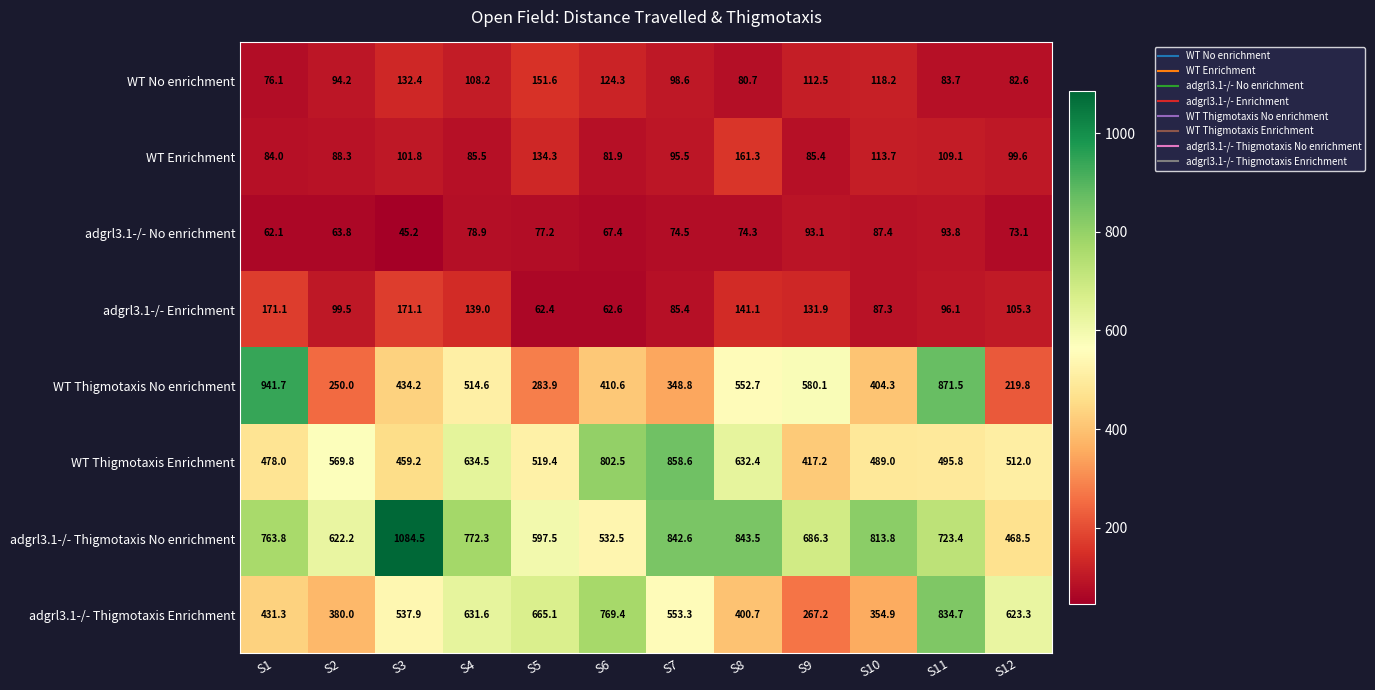

Between S5 and S7, which series saw the biggest shift?

WT Thigmotaxis Enrichment